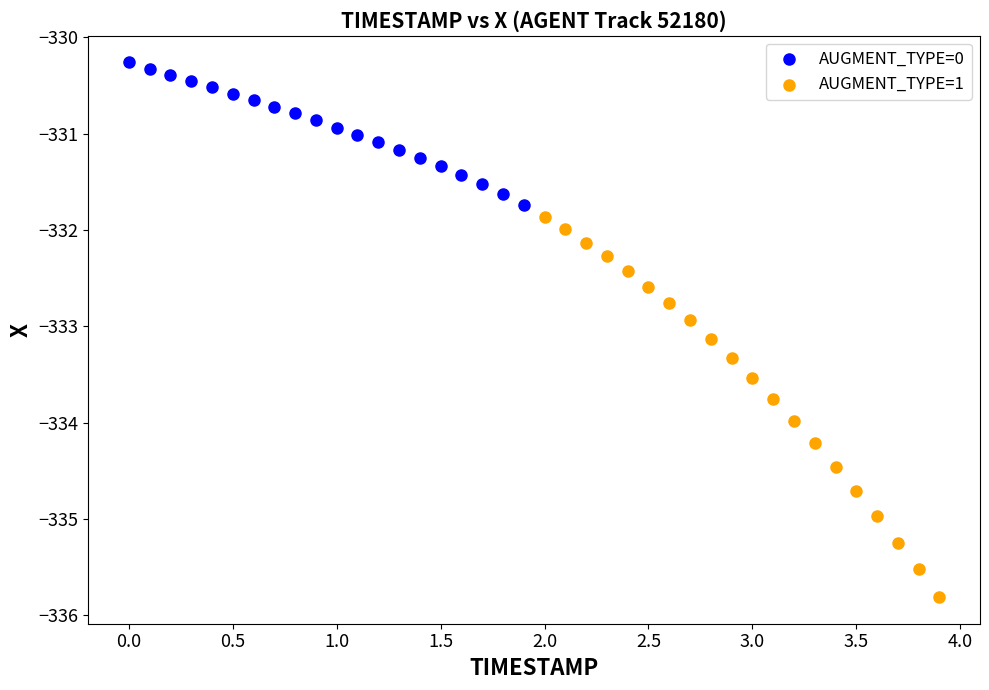

Which series has the largest Y range (max minus min)?

AUGMENT_TYPE=1